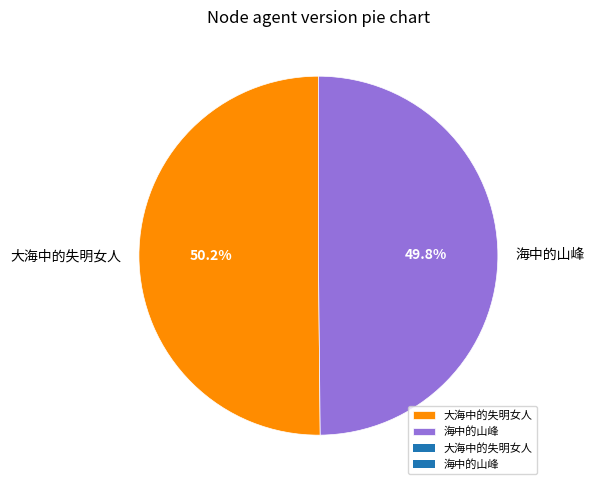

What is the ratio of the value at 大海中的失明女人 to the value at 海中的山峰?

1.0